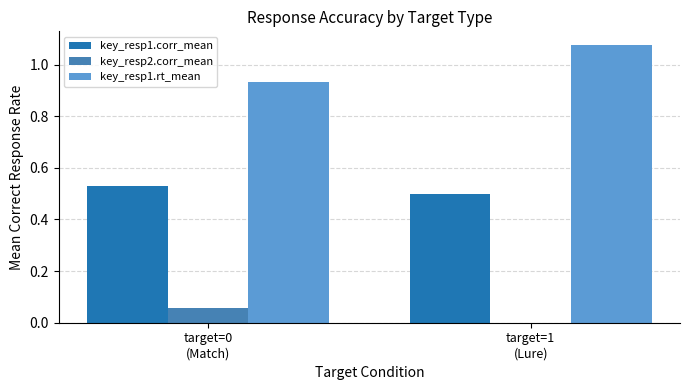

Which series has the largest total across all categories?

key_resp1.rt_mean